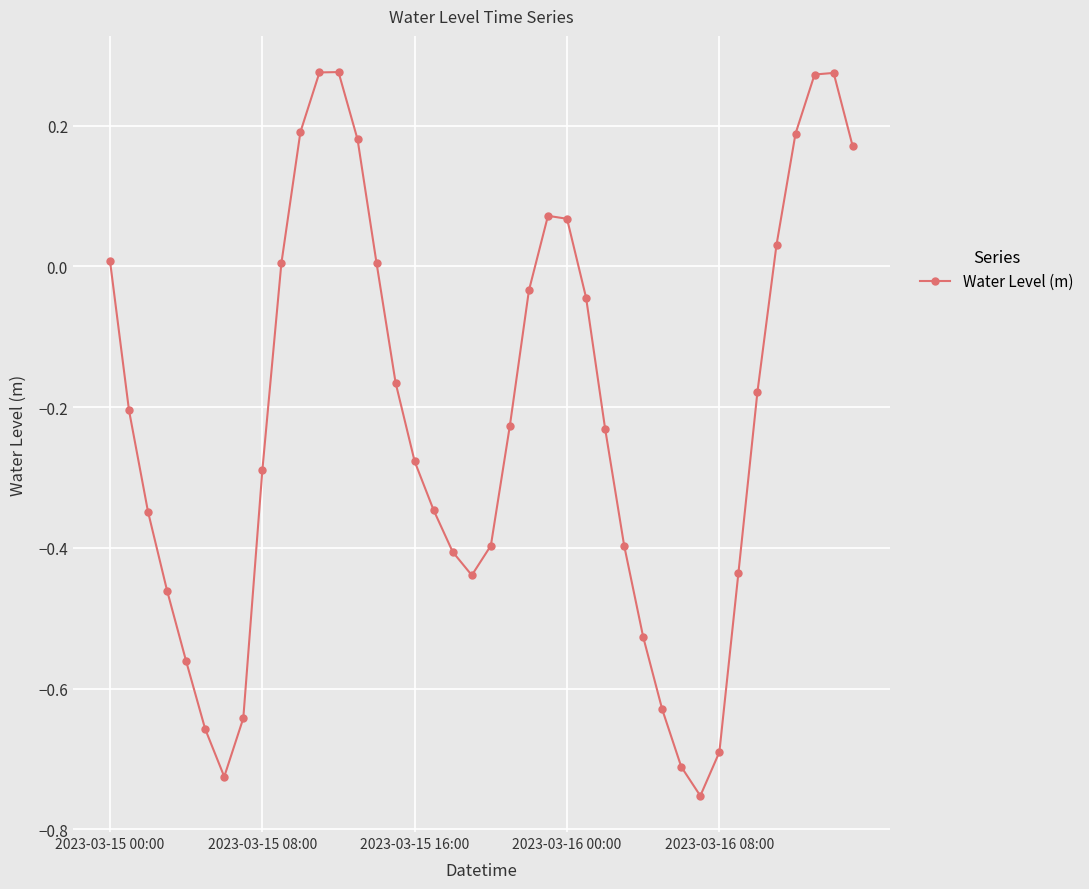

What is the difference between the second highest and minimum values?

1.0